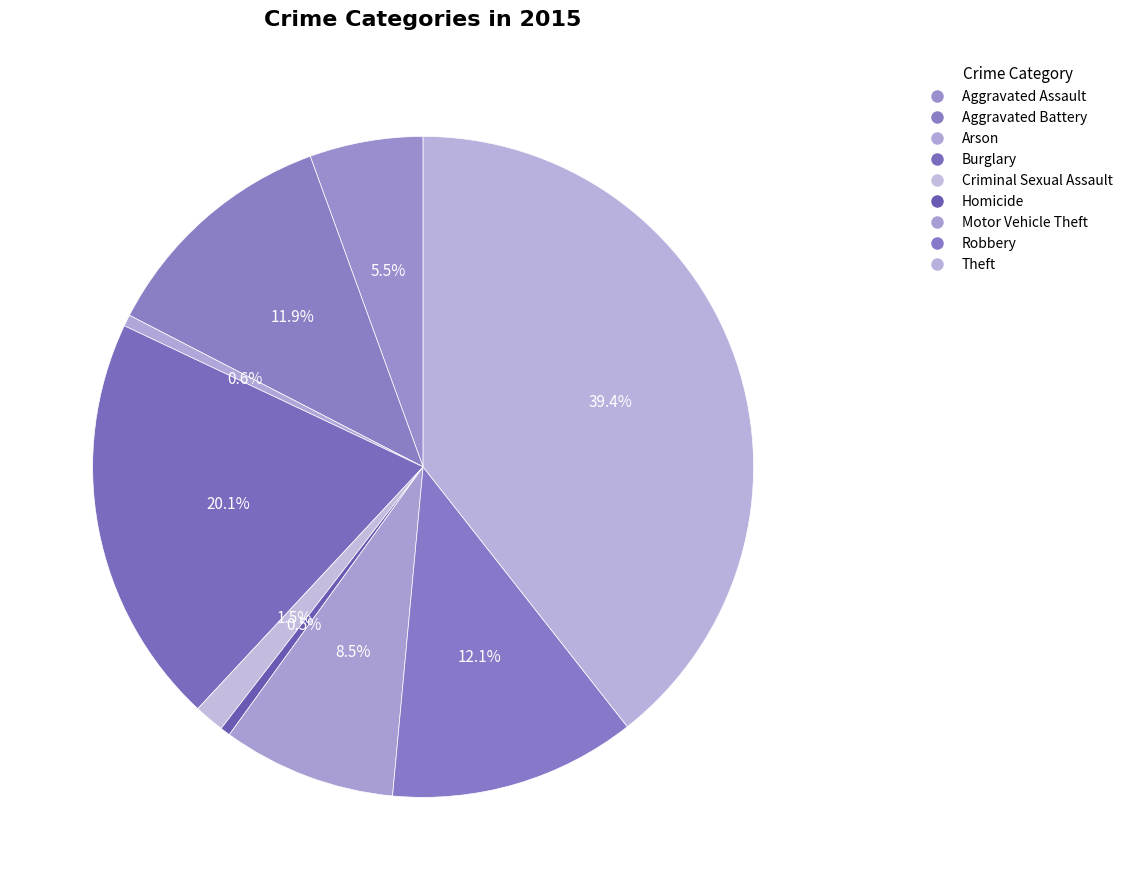

To the nearest percent, what portion does Aggravated Assault represent?

6%